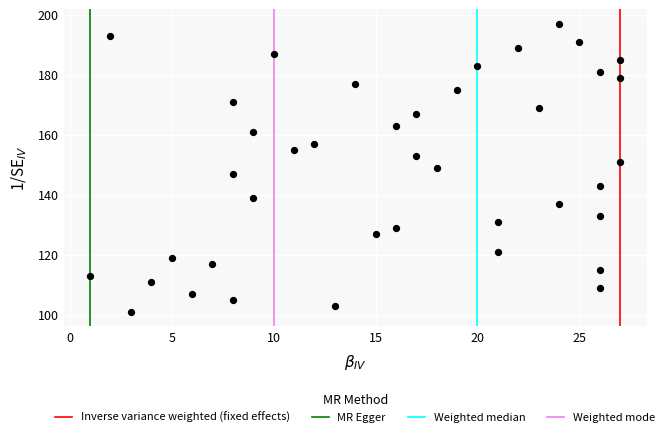

What is the range of Y values (max minus min)?

96